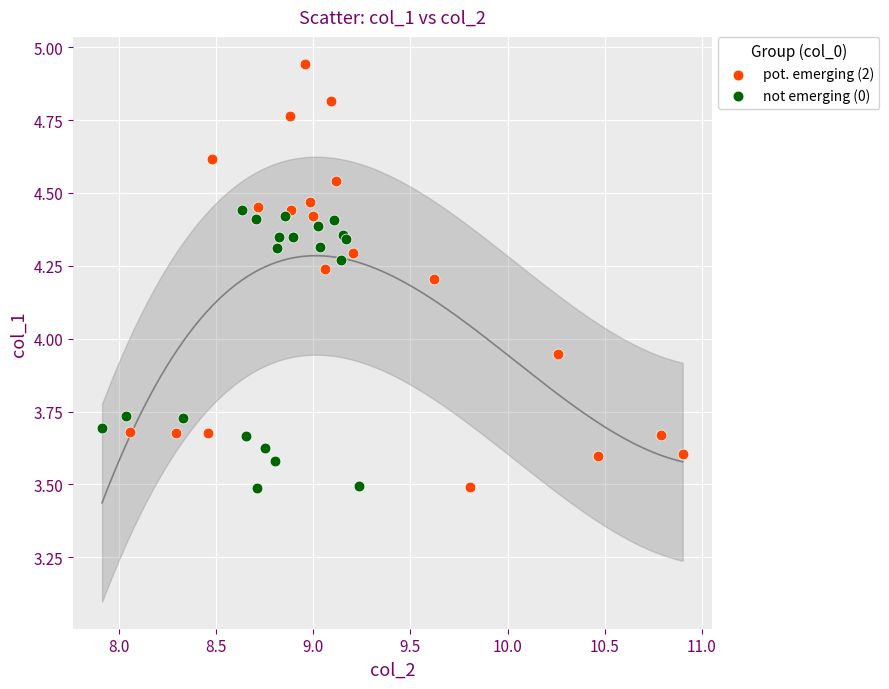

Which series has the widest spread of Y values?

pot. emerging (2)